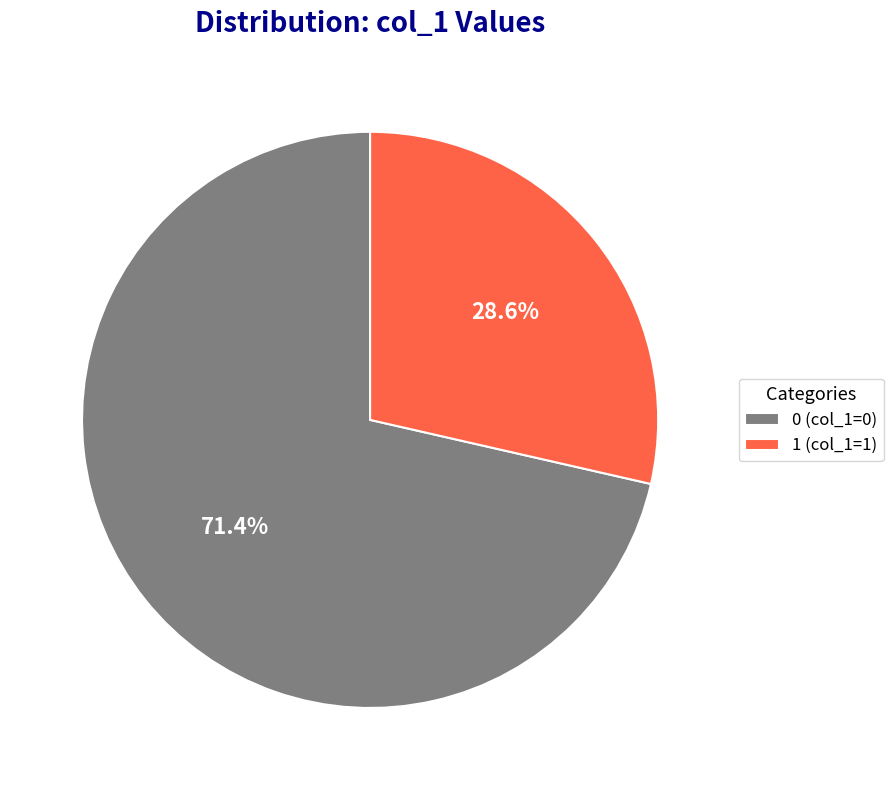

What percentage is NOT represented by 1?

71.4%